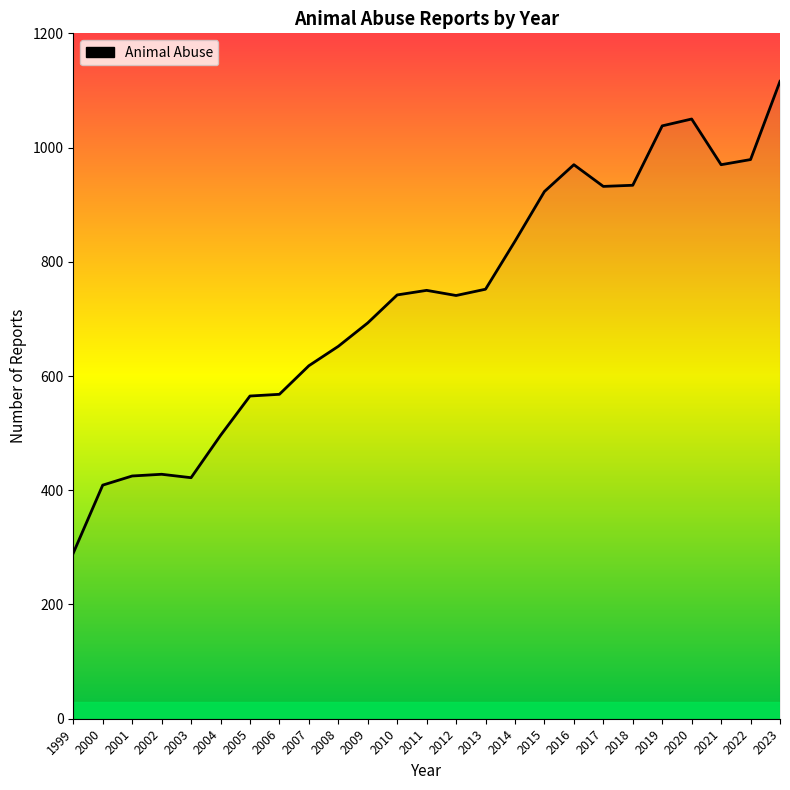

How many lines are shown in the chart?

1